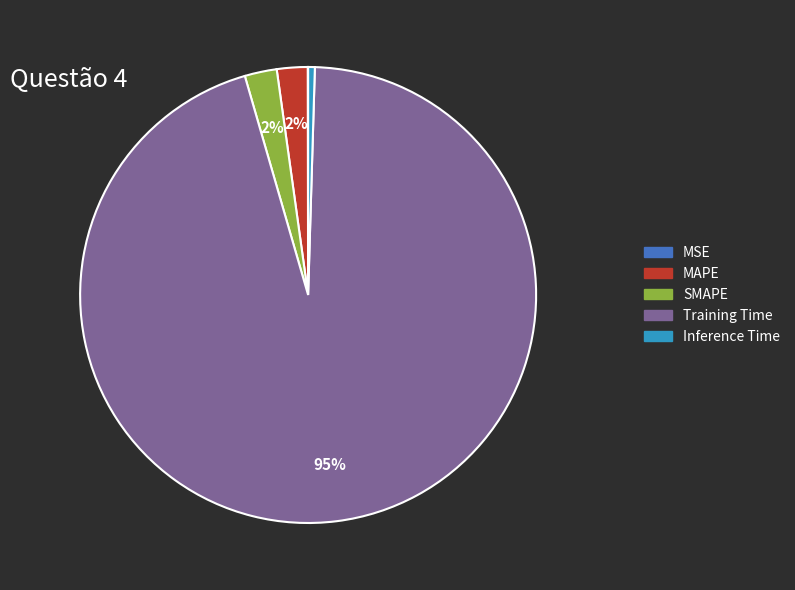

What is the largest slice in the pie chart?

Training Time